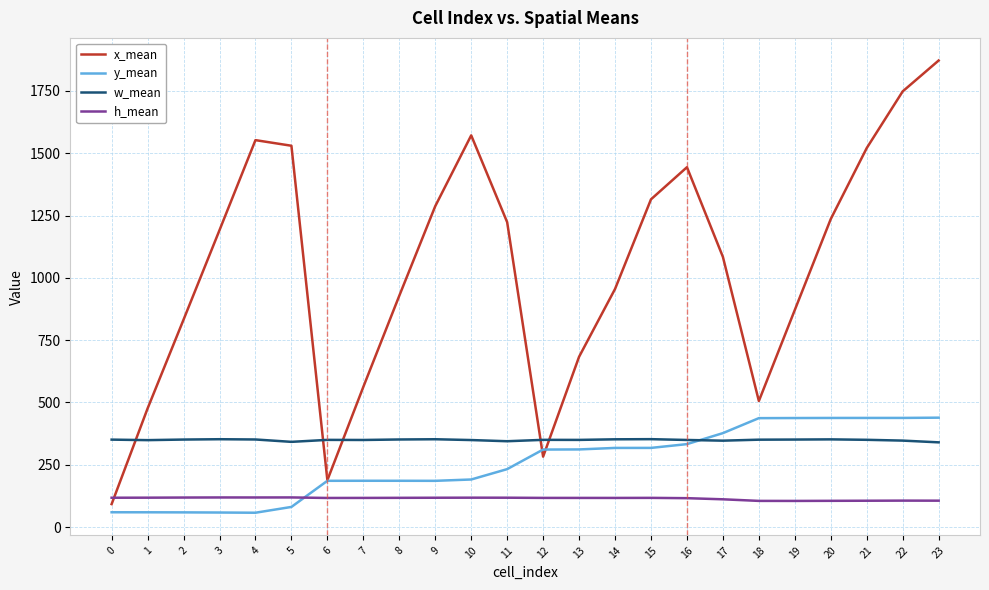

Is this an area chart (filled region under the line)?

No